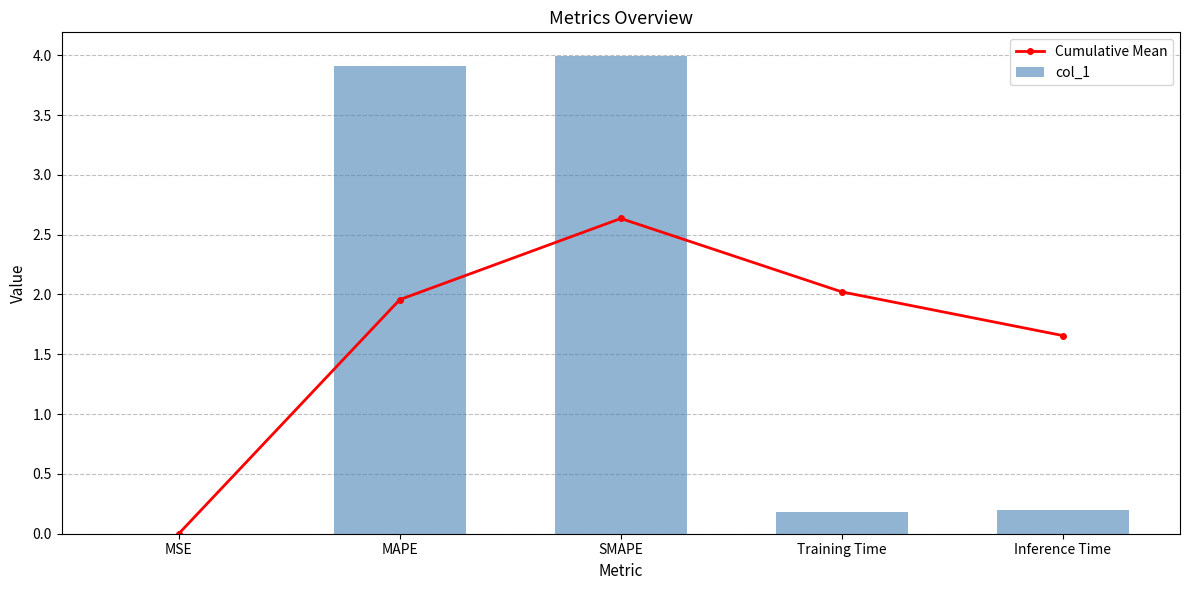

What is the label of the 2nd bar from the left?

MAPE